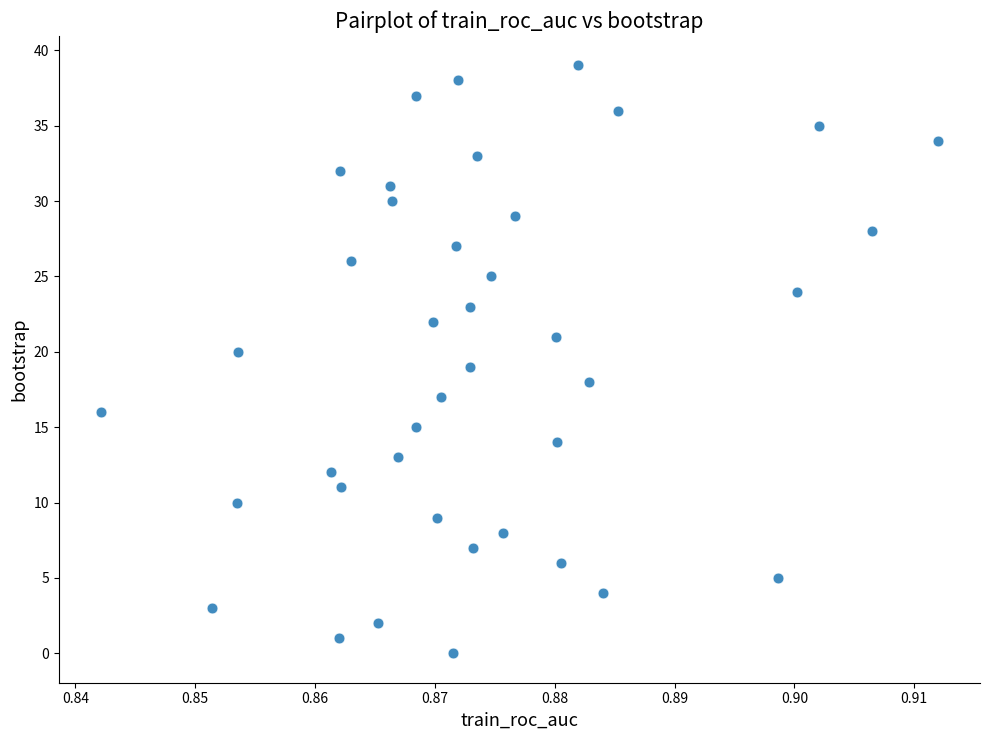

What is the range of Y values (max minus min)?

39